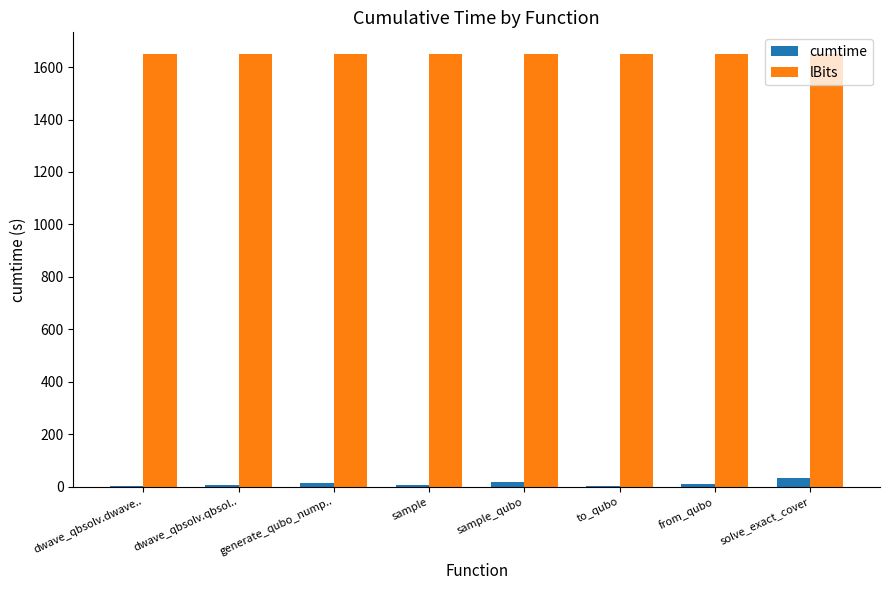

What is the maximum value for lBits?

1650.0